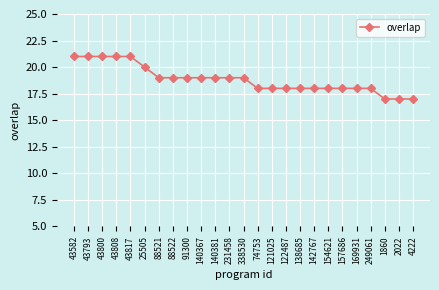

What is the minimum value shown in the chart?

17